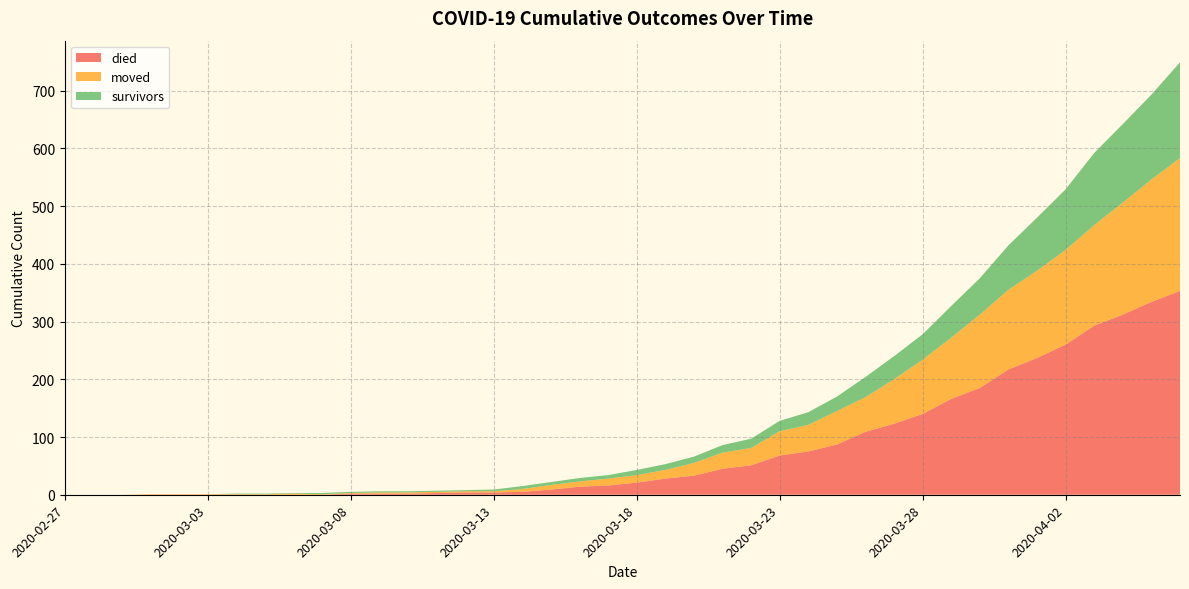

Reading right to left, transcribe all the data shown in this chart.

survivors: 2020-04-06=166	2020-04-05=147	2020-04-04=136	2020-04-03=125	2020-04-02=105	2020-04-01=92	2020-03-31=77	2020-03-30=63	2020-03-29=55	2020-03-28=44	2020-03-27=40	2020-03-26=35	2020-03-25=25	2020-03-24=22	2020-03-23=18	2020-03-22=16	2020-03-21=13	2020-03-20=11	2020-03-19=10	2020-03-18=9	2020-03-17=6	2020-03-16=6	2020-03-15=5	2020-03-14=5	2020-03-13=3	2020-03-12=2	2020-03-11=2	2020-03-10=2	2020-03-09=2	2020-03-08=2	2020-03-07=2	2020-03-06=1	2020-03-05=1	2020-03-04=1	2020-03-03=0	2020-03-02=0	2020-03-01=0	2020-02-29=0	2020-02-28=0	2020-02-27=0
died: 2020-04-06=353	2020-04-05=334	2020-04-04=312	2020-04-03=293	2020-04-02=260	2020-04-01=237	2020-03-31=217	2020-03-30=185	2020-03-29=166	2020-03-28=140	2020-03-27=123	2020-03-26=109	2020-03-25=87	2020-03-24=75	2020-03-23=68	2020-03-22=51	2020-03-21=45	2020-03-20=33	2020-03-19=28	2020-03-18=21	2020-03-17=16	2020-03-16=14	2020-03-15=9	2020-03-14=5	2020-03-13=4	2020-03-12=4	2020-03-11=3	2020-03-10=2	2020-03-09=2	2020-03-08=2	2020-03-07=0	2020-03-06=0	2020-03-05=0	2020-03-04=0	2020-03-03=0	2020-03-02=0	2020-03-01=0	2020-02-29=0	2020-02-28=0	2020-02-27=0
moved: 2020-04-06=230	2020-04-05=212	2020-04-04=194	2020-04-03=174	2020-04-02=164	2020-04-01=151	2020-03-31=138	2020-03-30=127	2020-03-29=106	2020-03-28=94	2020-03-27=77	2020-03-26=60	2020-03-25=58	2020-03-24=46	2020-03-23=42	2020-03-22=30	2020-03-21=28	2020-03-20=22	2020-03-19=15	2020-03-18=13	2020-03-17=12	2020-03-16=9	2020-03-15=8	2020-03-14=5	2020-03-13=2	2020-03-12=2	2020-03-11=2	2020-03-10=2	2020-03-09=2	2020-03-08=1	2020-03-07=1	2020-03-06=2	2020-03-05=1	2020-03-04=1	2020-03-03=1	2020-03-02=1	2020-03-01=1	2020-02-29=0	2020-02-28=0	2020-02-27=0